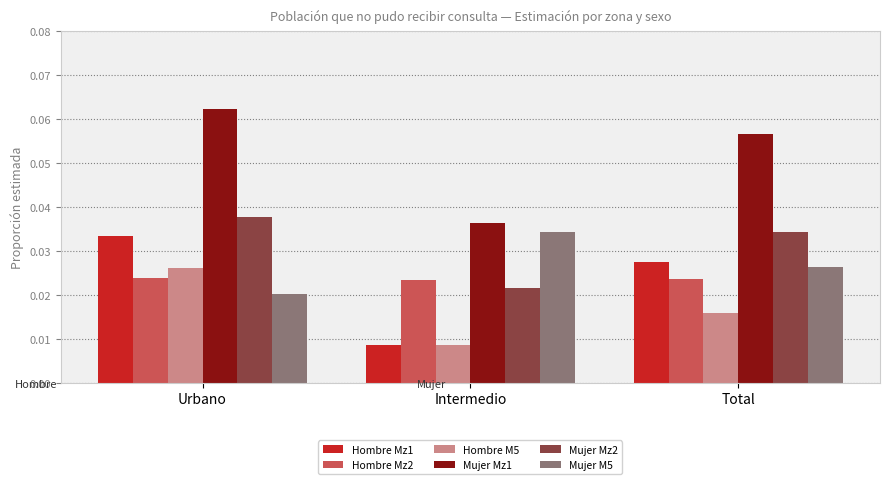

What are all the series names shown in the legend?

Hombre Mz1, Hombre Mz2, Hombre M5, Mujer Mz1, Mujer Mz2, Mujer M5